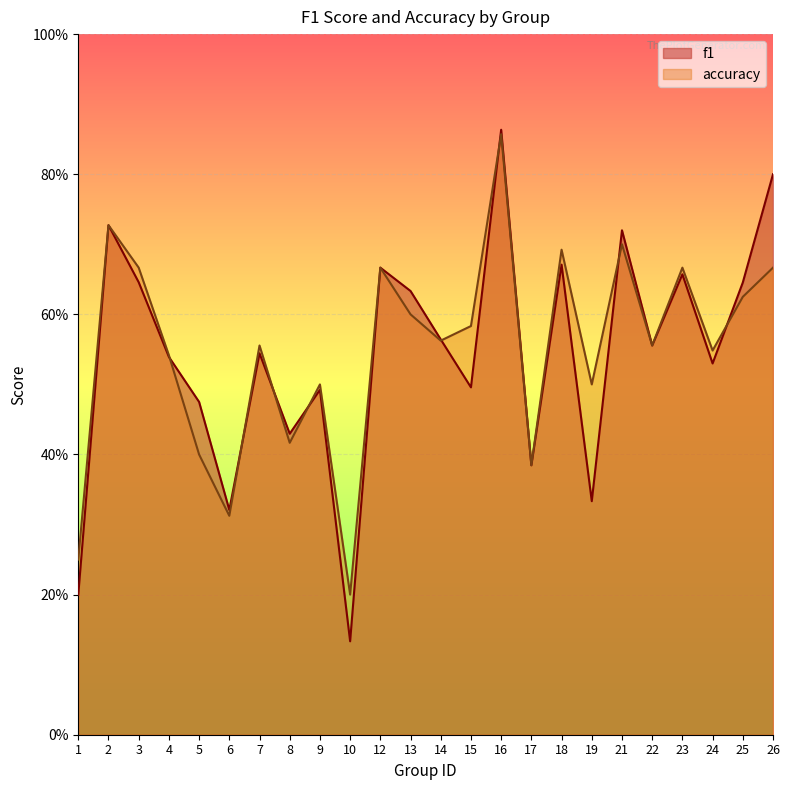

Reading left to right, list all the values displayed in this chart.

f1: 1=0.2	2=0.7	3=0.6	4=0.5	5=0.5	6=0.3	7=0.5	8=0.4	9=0.5	10=0.1	12=0.7	13=0.6	14=0.6	15=0.5	16=0.9	17=0.4	18=0.7	19=0.3	21=0.7	22=0.6	23=0.7	24=0.5	25=0.6	26=0.8
accuracy: 1=0.2	2=0.7	3=0.7	4=0.5	5=0.4	6=0.3	7=0.6	8=0.4	9=0.5	10=0.2	12=0.7	13=0.6	14=0.6	15=0.6	16=0.9	17=0.4	18=0.7	19=0.5	21=0.7	22=0.6	23=0.7	24=0.5	25=0.6	26=0.7